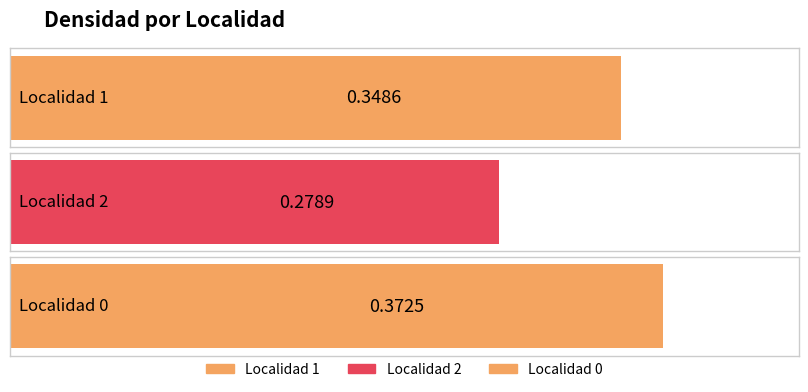

What is the sum of all values?

1.0